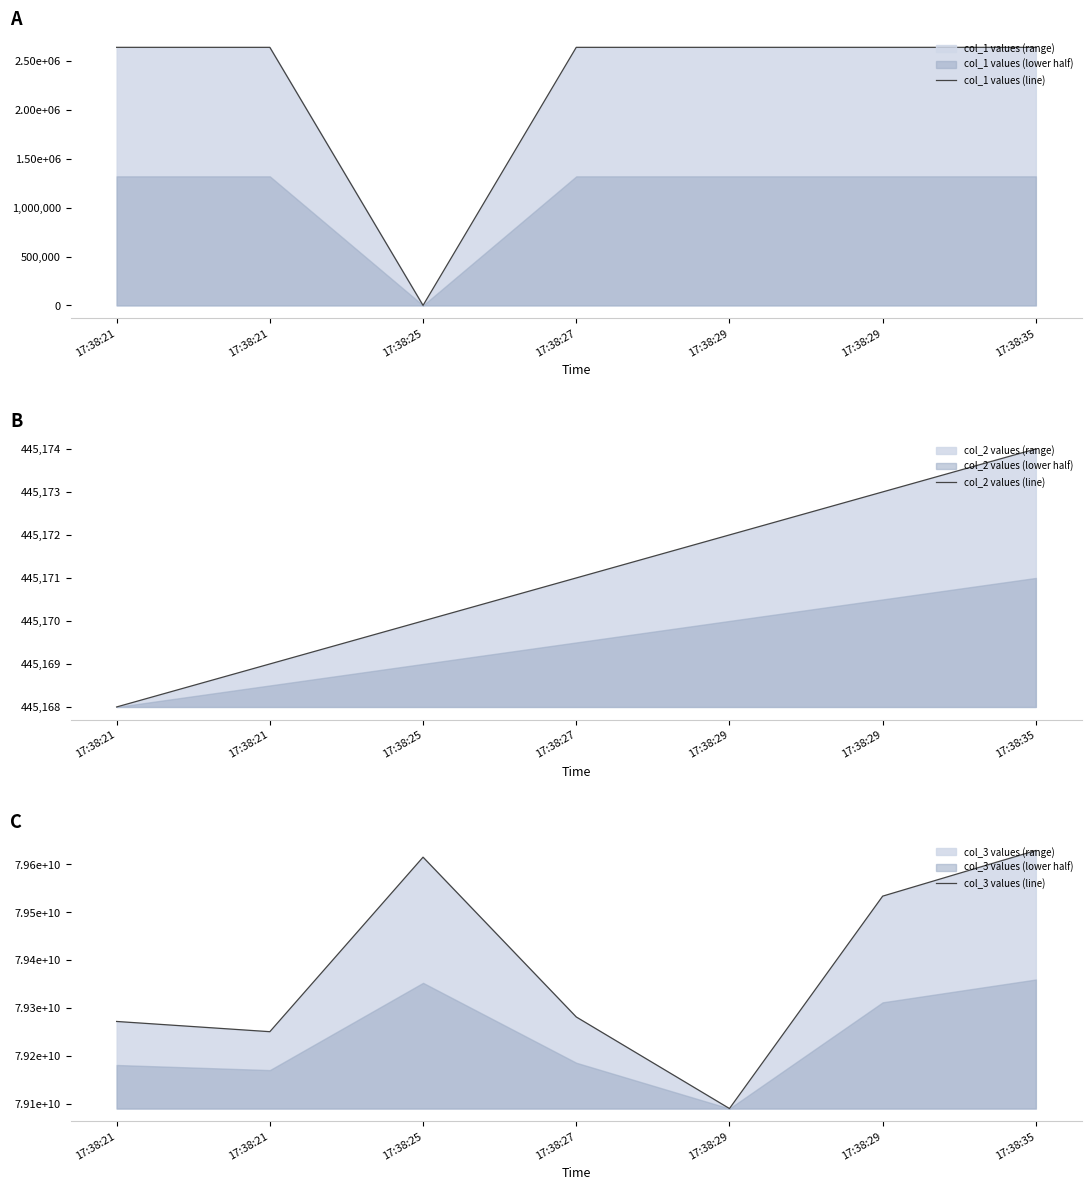

At which label does col_3 values (line) first exceed 79281438392?

17:38:25